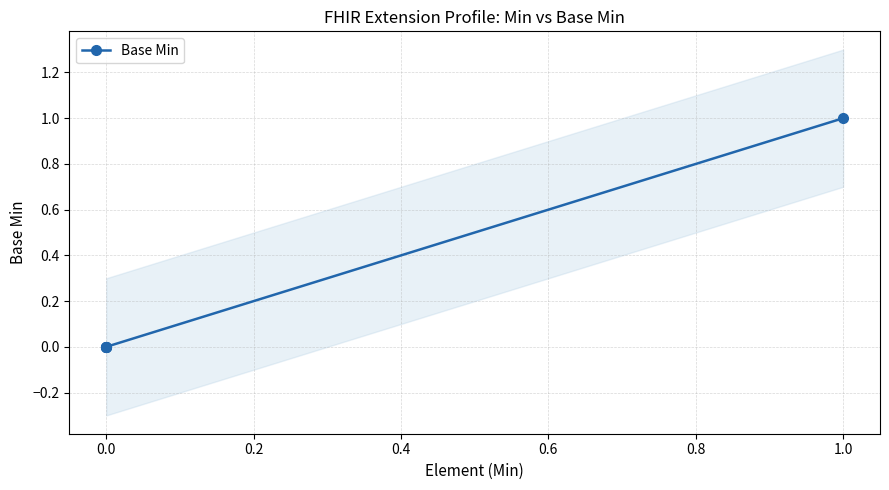

How many values exceed 0?

1